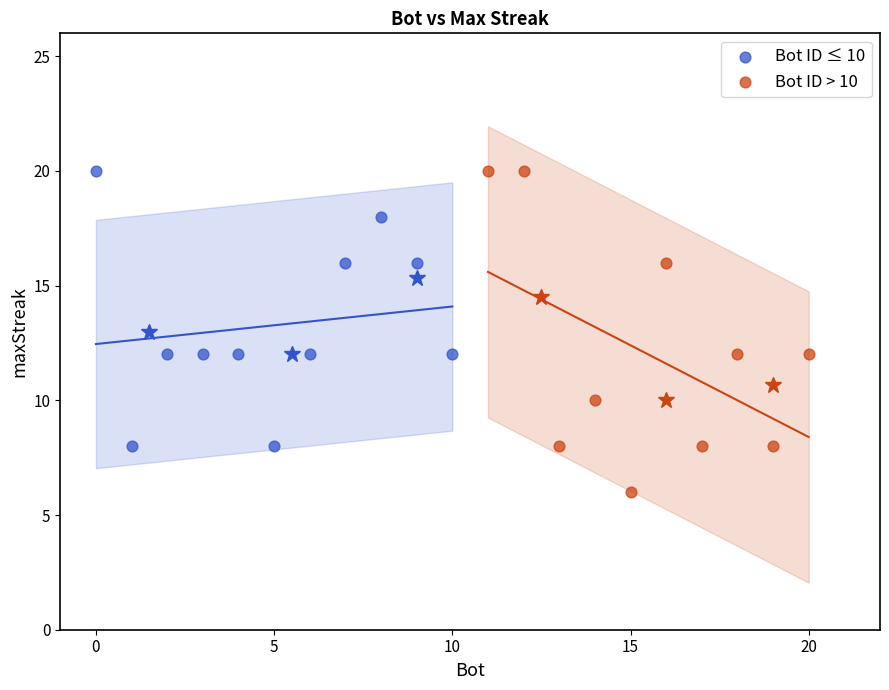

Which series reaches the minimum Y coordinate?

Bot ID > 10